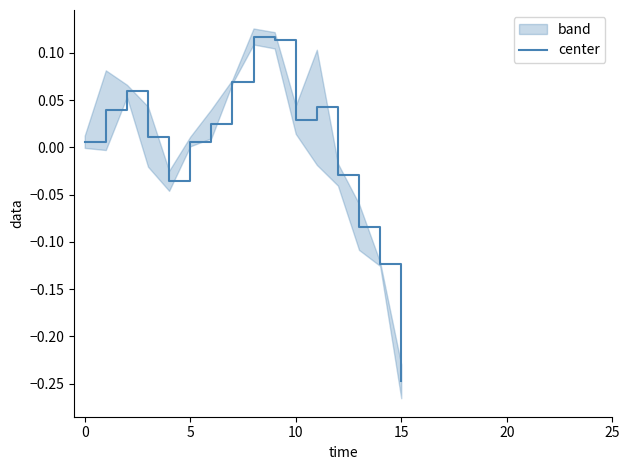

How many lines are shown in the chart?

1